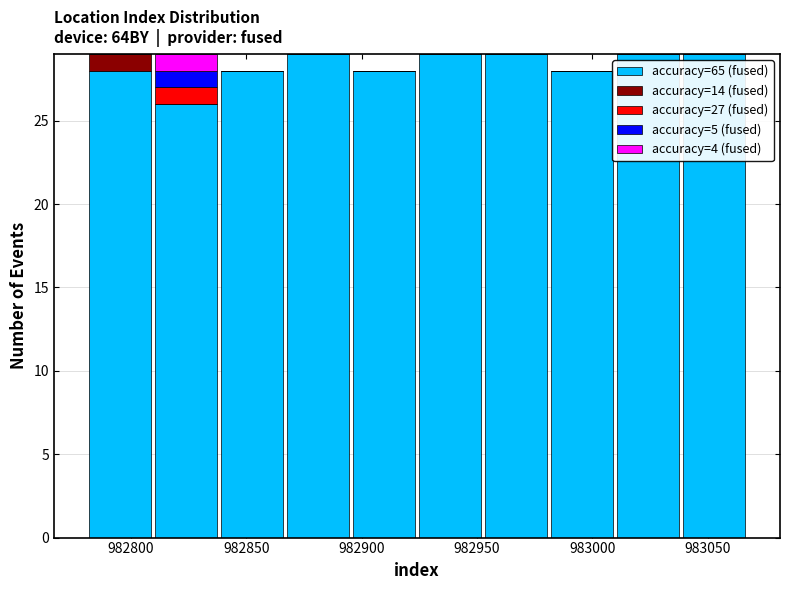

What is the total height of the stacked bar covering 982980 to 983010 on the x-axis? Neither the bar edges nor the heights are printed on the chart, so give them approximately, as read against the axes.

28